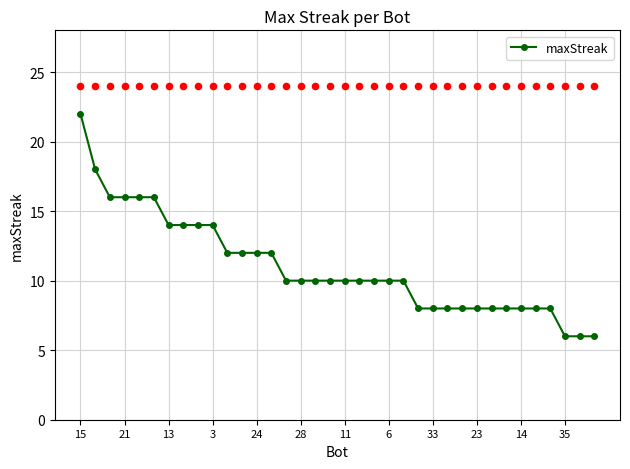

Which has a higher value, 25 or 34?

25